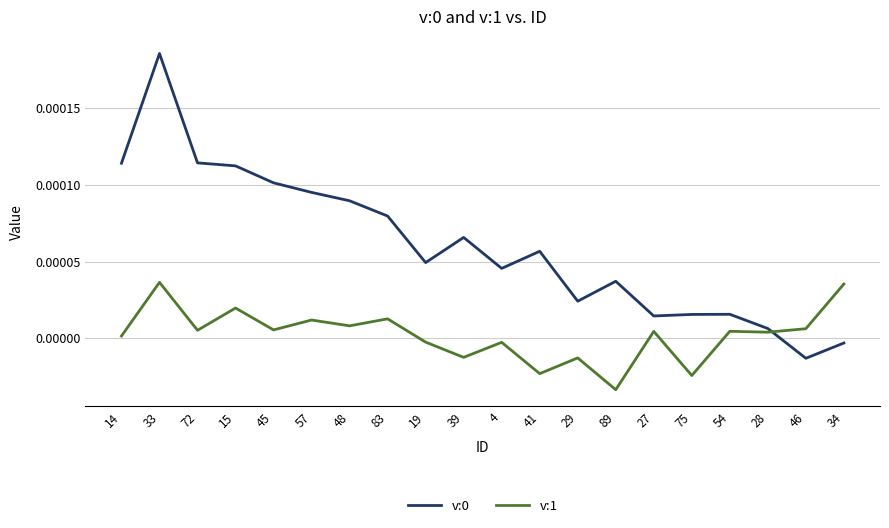

After their last crossing, which series has the higher values: v:0 or v:1?

v:1